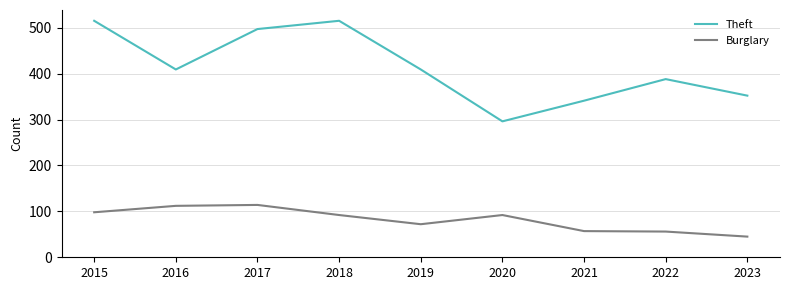

True or false: Theft and Burglary intersect in this chart.

False